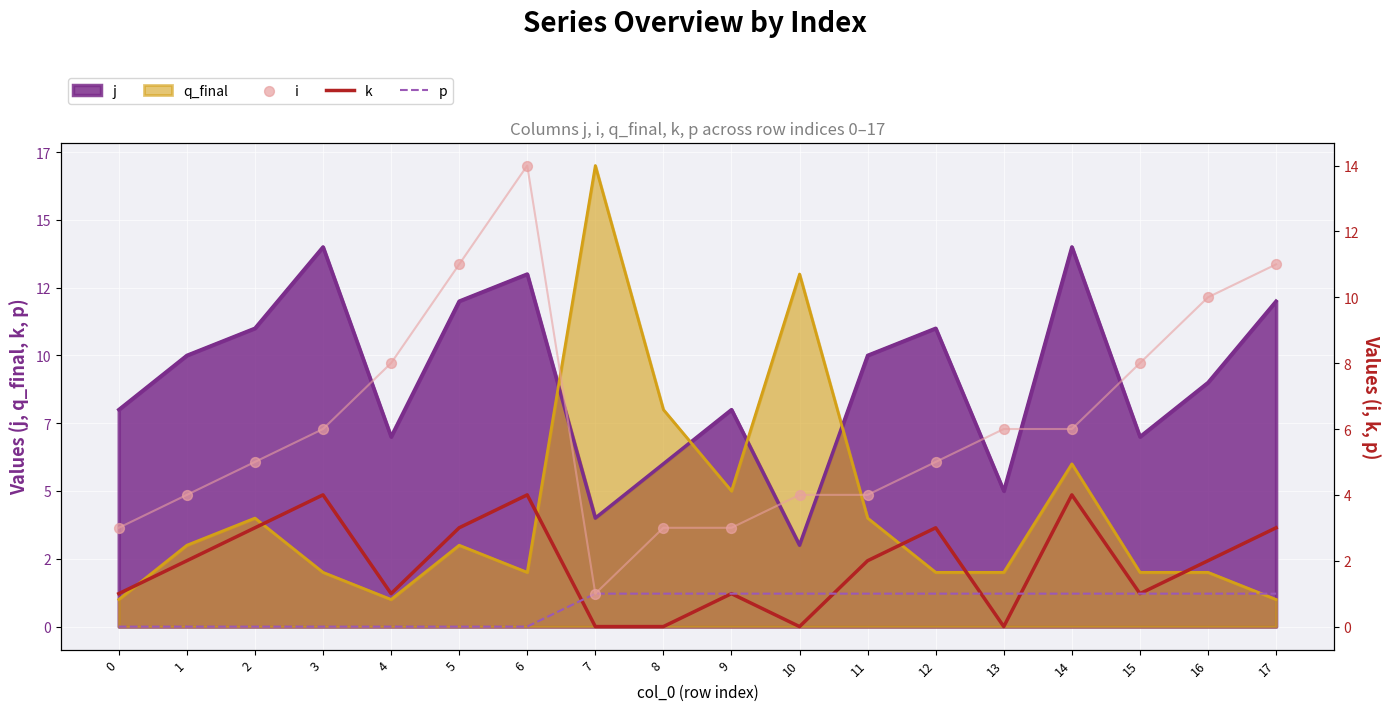

At which category is the sum across all series the highest?

6